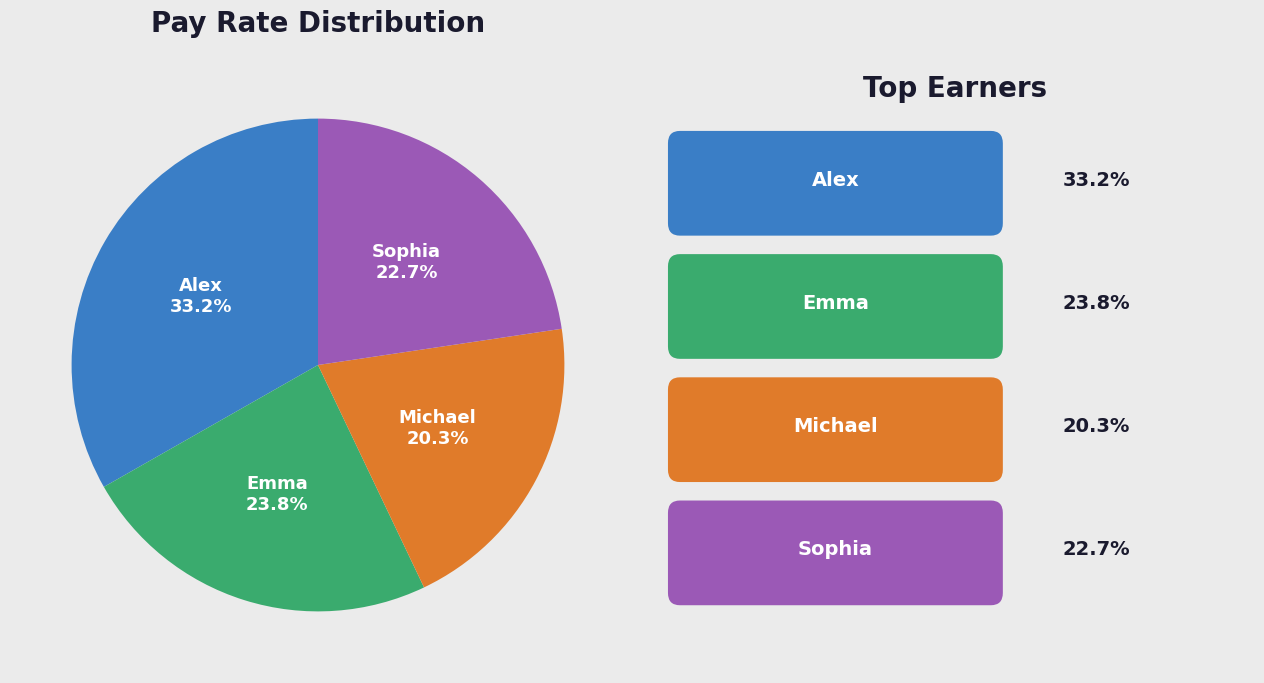

Do Alex and Michael together represent more than half of the pie?

Yes